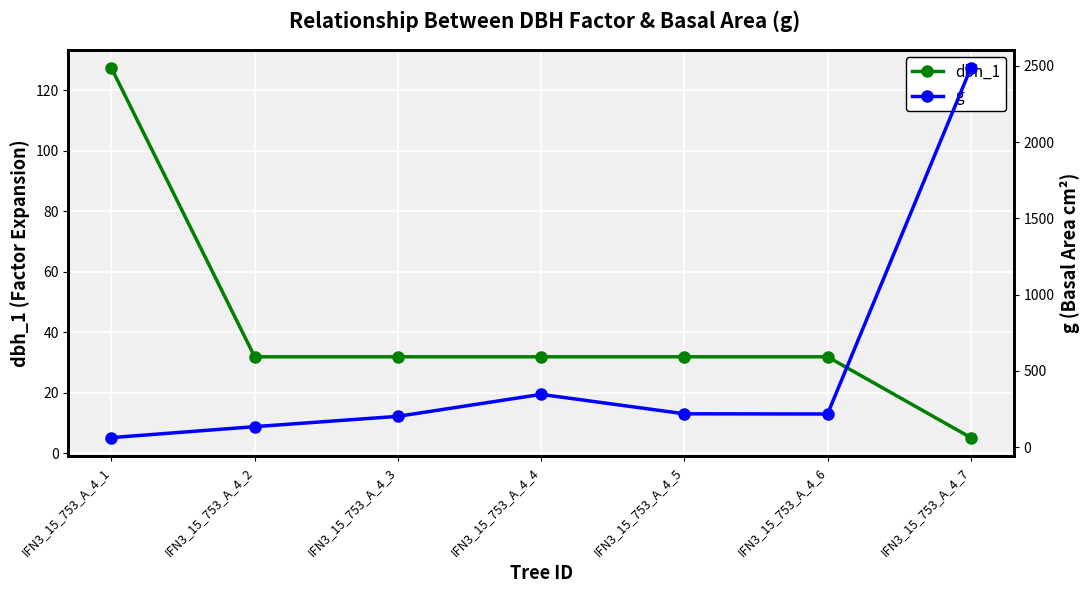

Rank the categories by dbh_1 value from lowest to highest.

IFN3_15_753_A_4_7, IFN3_15_753_A_4_2, IFN3_15_753_A_4_3, IFN3_15_753_A_4_4, IFN3_15_753_A_4_5, IFN3_15_753_A_4_6, IFN3_15_753_A_4_1